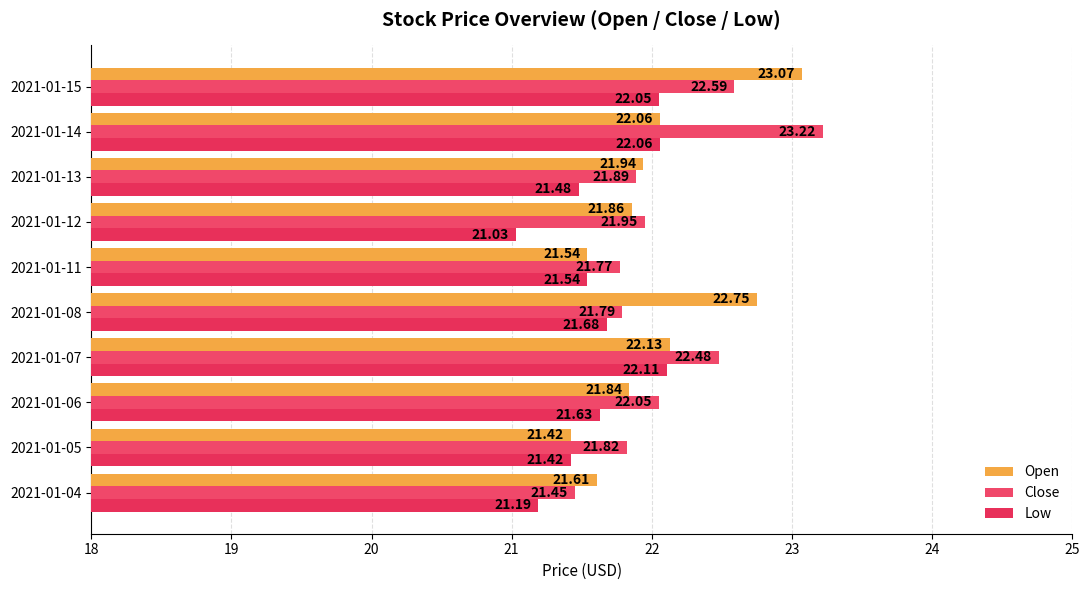

What is the difference between the maximum and minimum values in the Close series?

1.8